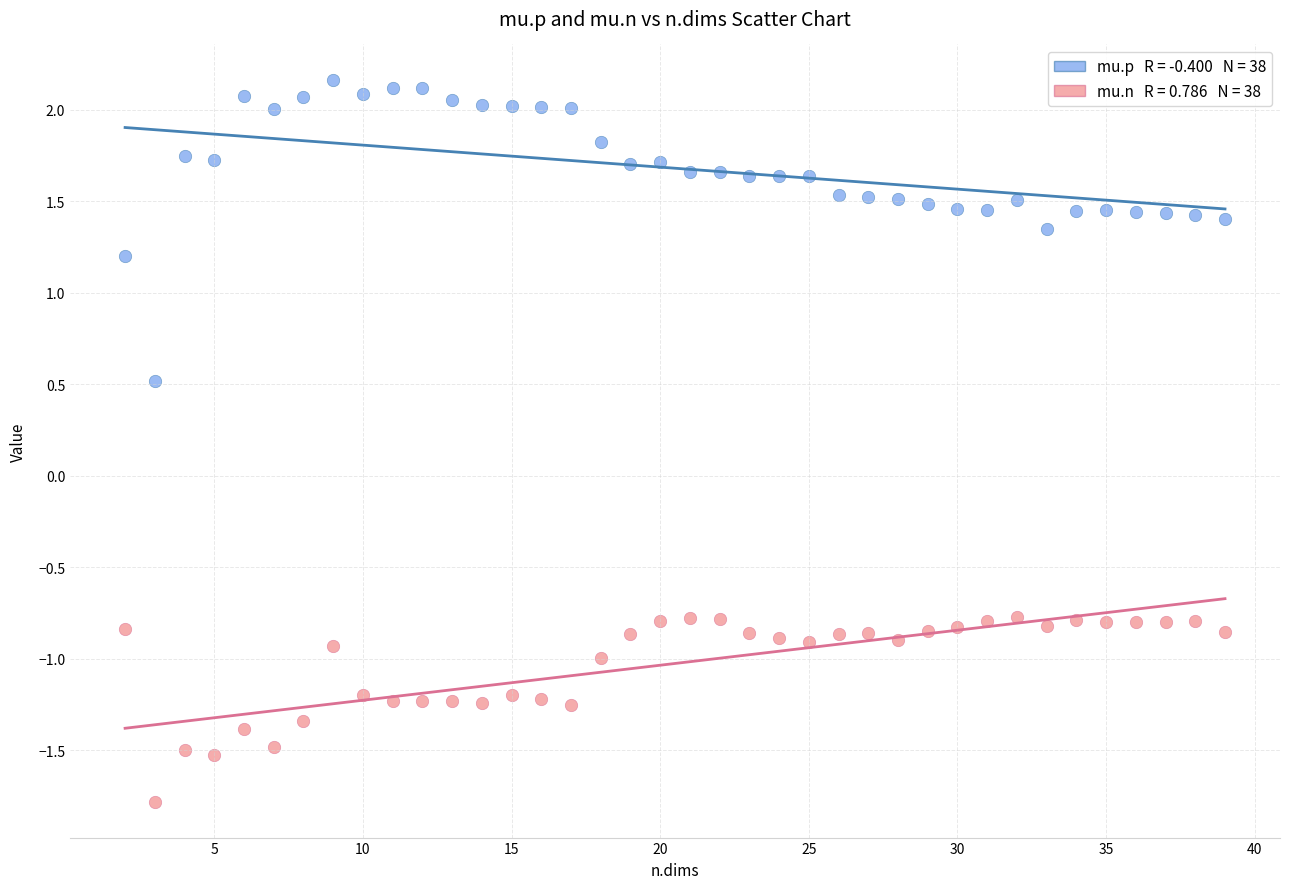

Across all series, what Y value is closest to 0?

0.5